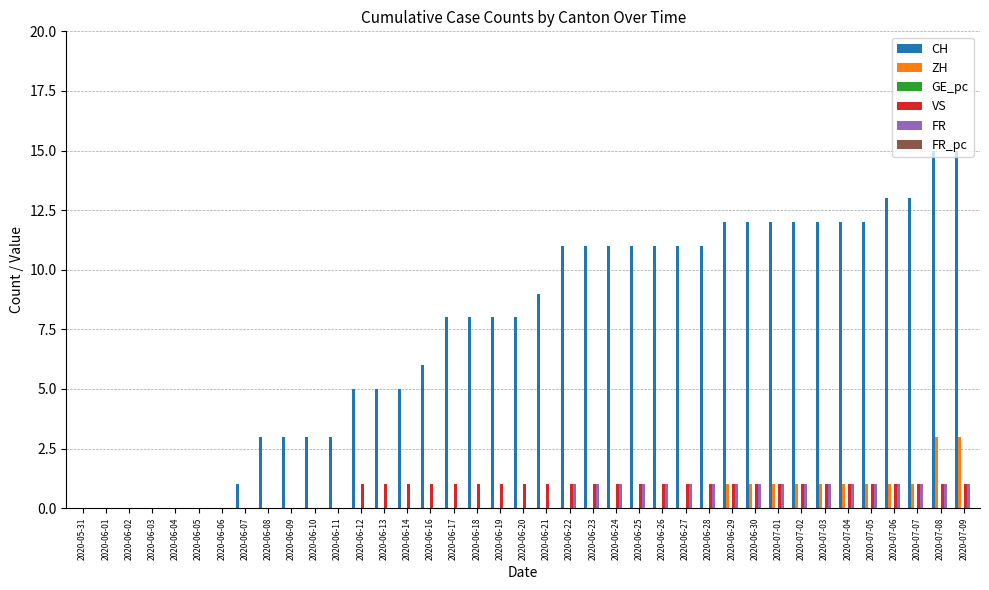

Which series has the largest total across all categories?

CH